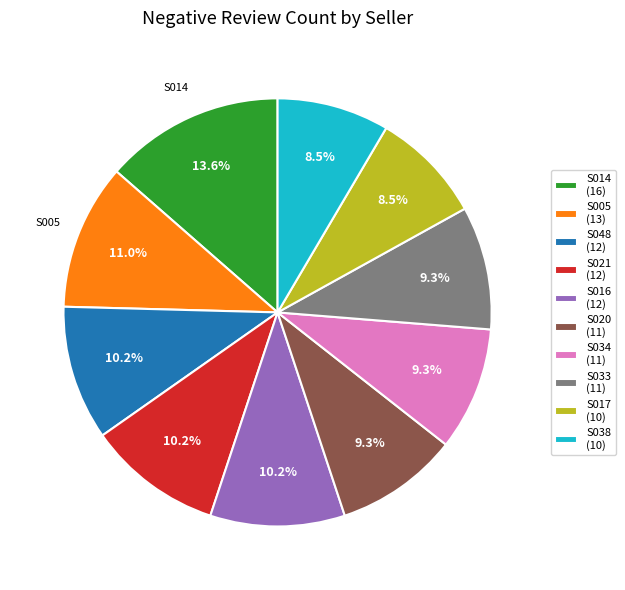

Which category has the biggest portion of the pie?

S014